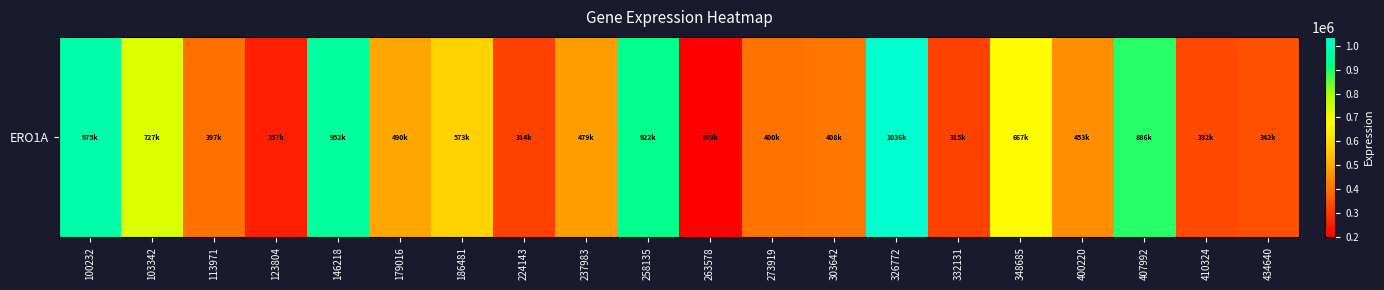

Rank the categories by value from lowest to highest.

263578, 123804, 224143, 332131, 410324, 434640, 113971, 273919, 303642, 400220, 237983, 179016, 186481, 348685, 103342, 407992, 258135, 146218, 100232, 326772